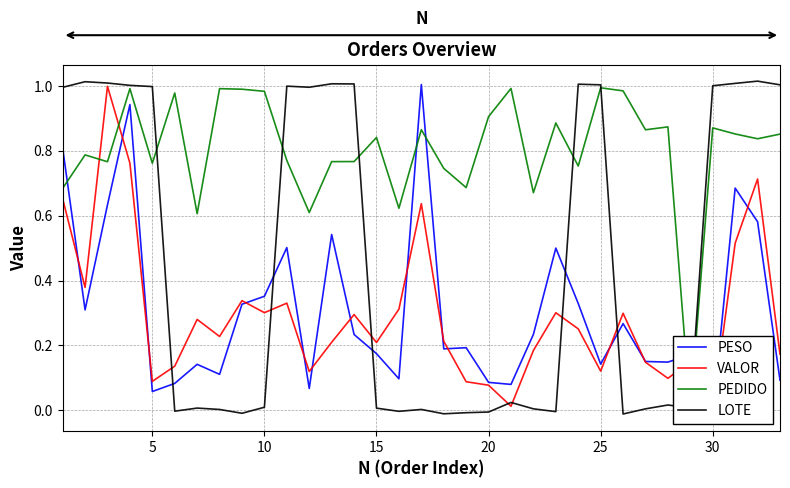

True or false: VALOR and LOTE cross at least once.

True